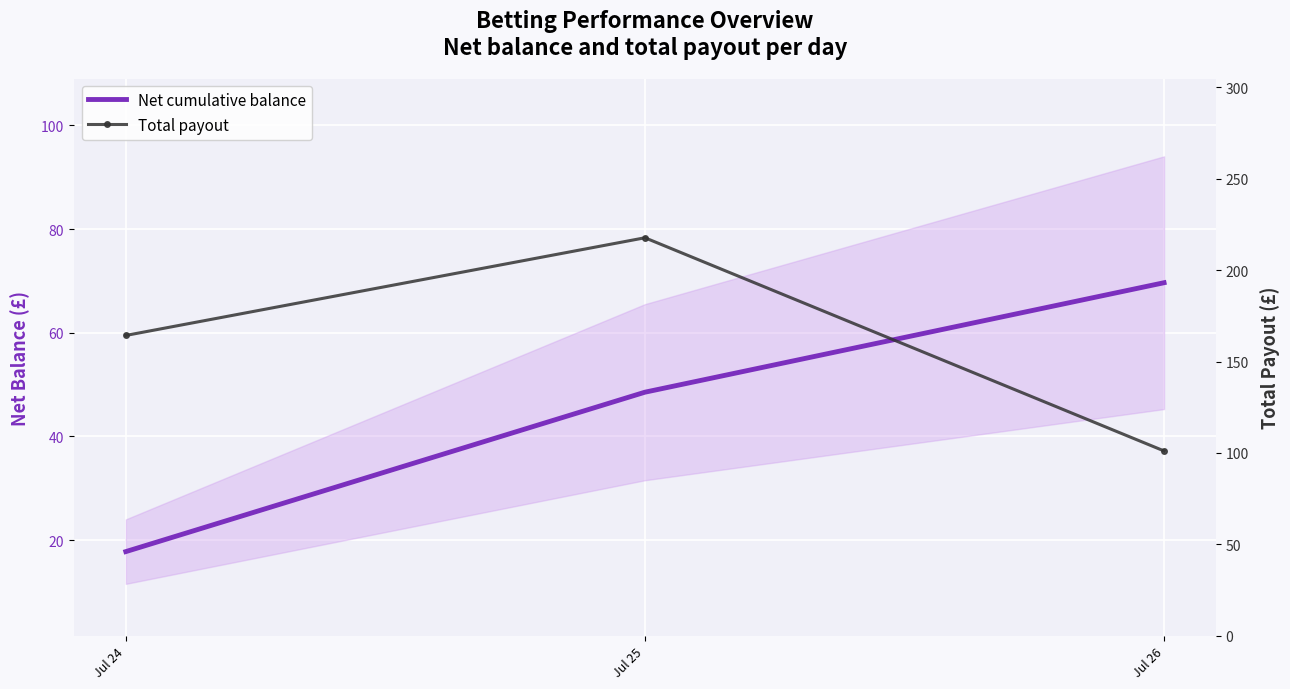

Which series has the largest total across all categories?

Total payout